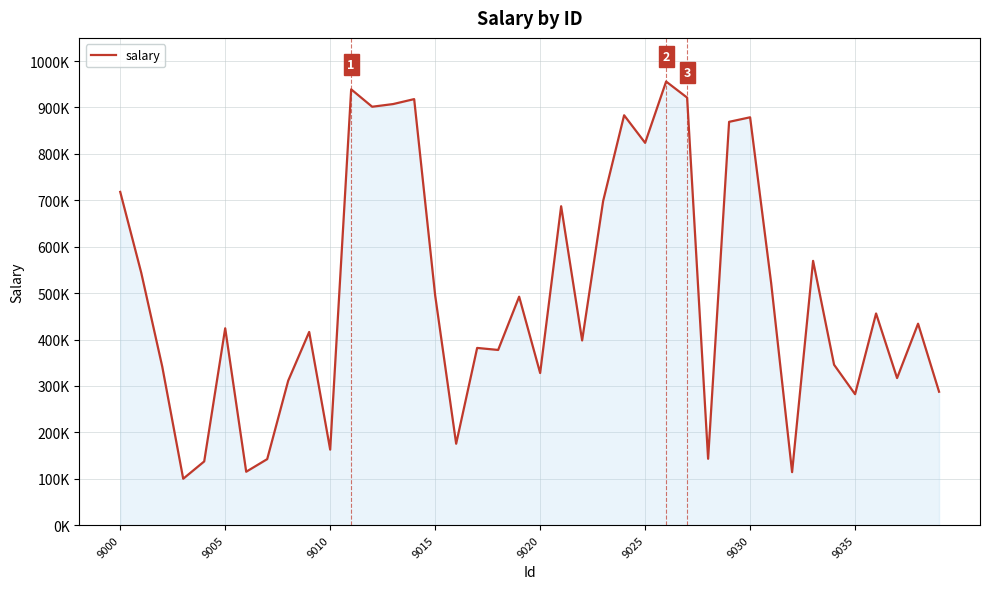

True or false: there are more than 2 points higher than both neighbors.

True